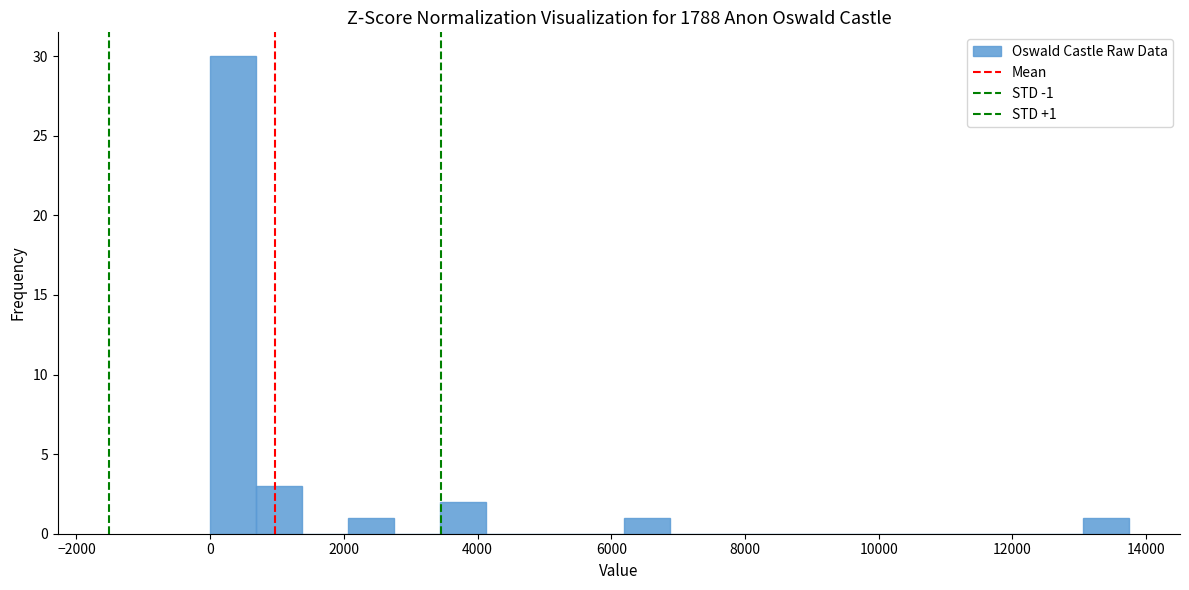

Read against the x-axis, roughly where is the centre of the tallest bar?

400